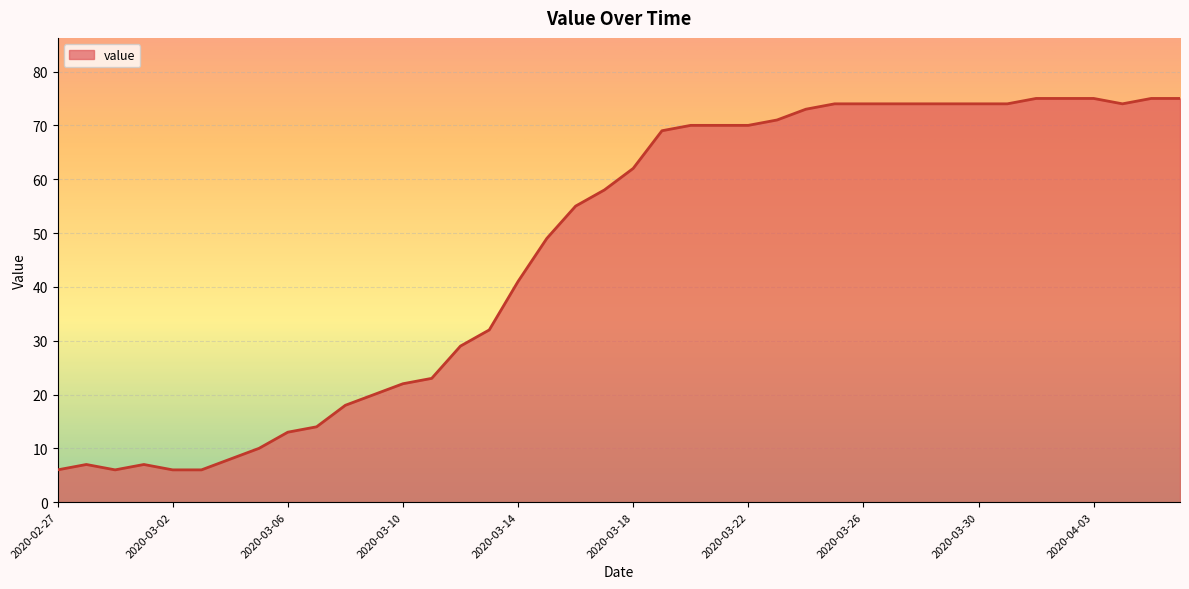

How many lines are shown in the chart?

1